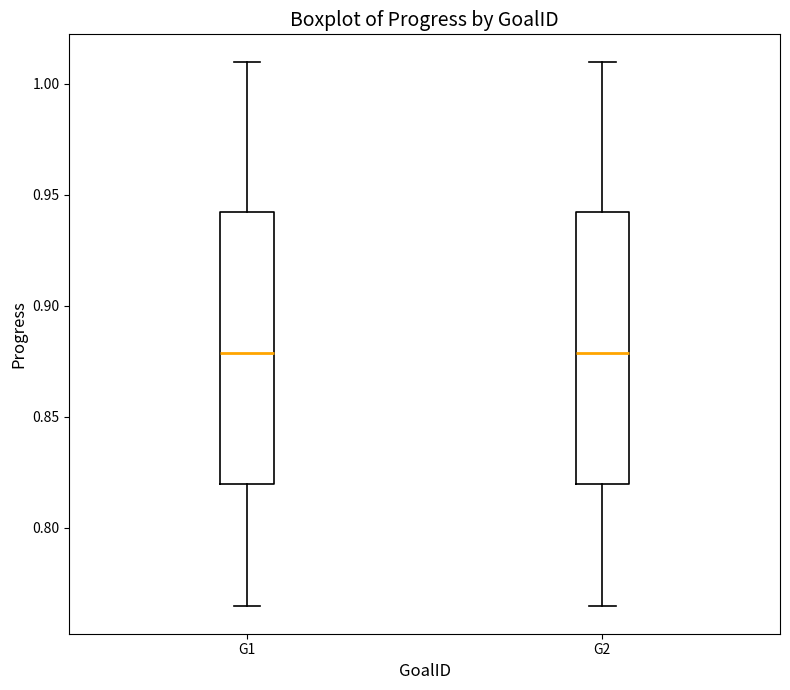

Where is the lower edge of the box for G2 on the y-axis? The values are not printed on the chart, so give them approximately, as read against the axis.

0.820